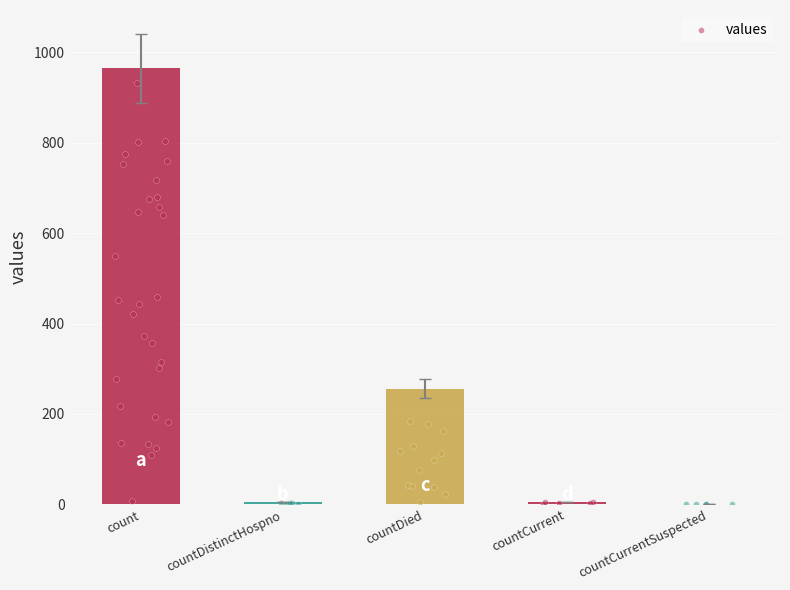

Between countDistinctHospno and count, which is larger?

count